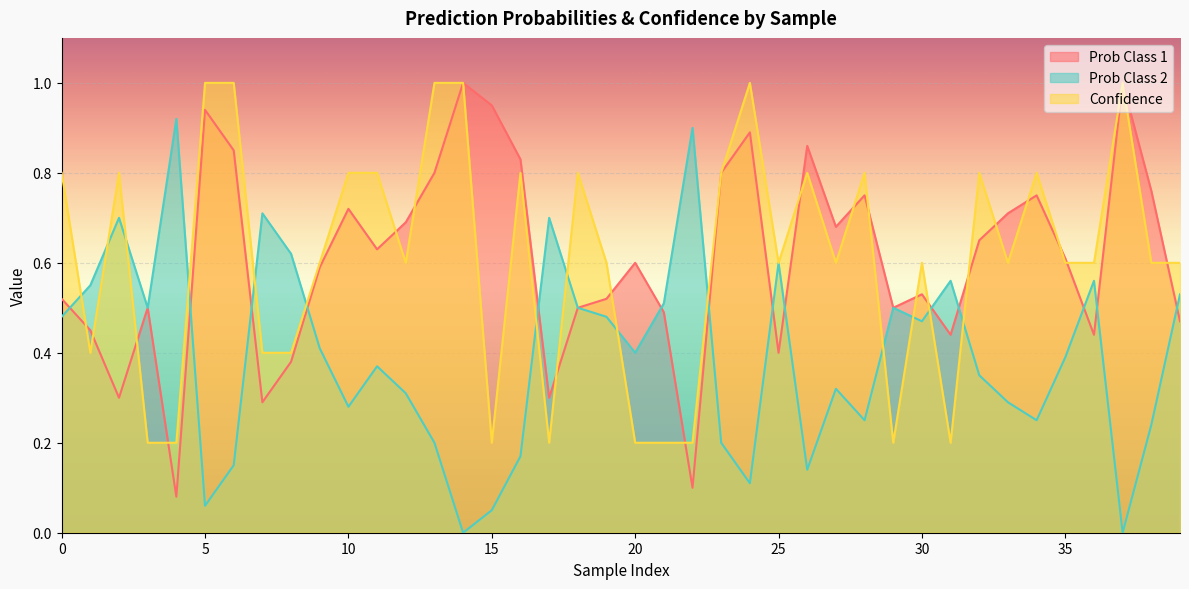

Between 5 and 12, which is larger?

5